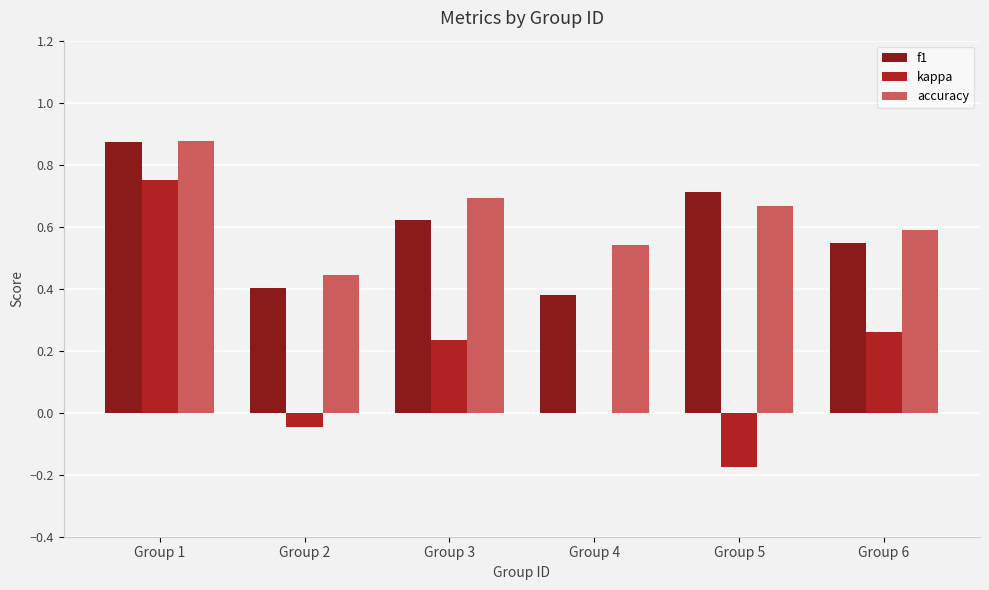

The f1 series shows 0.6 at Group 2. True or false?

False